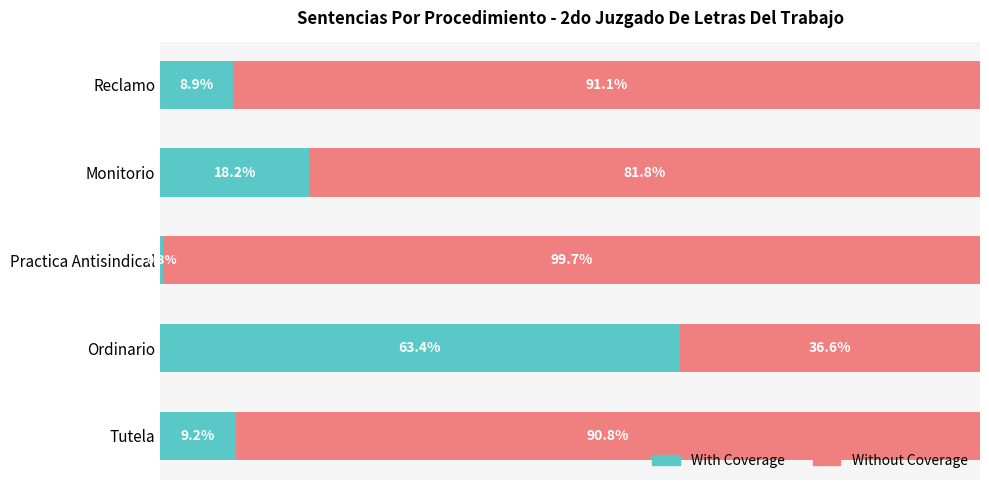

At which label does With Coverage reach its minimum?

Practica Antisindical